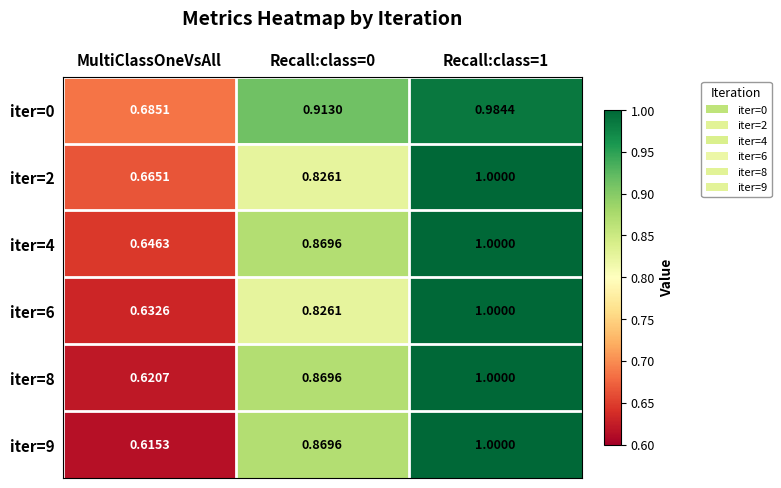

At which category does the chart reach its minimum across all series?

MultiClassOneVsAll